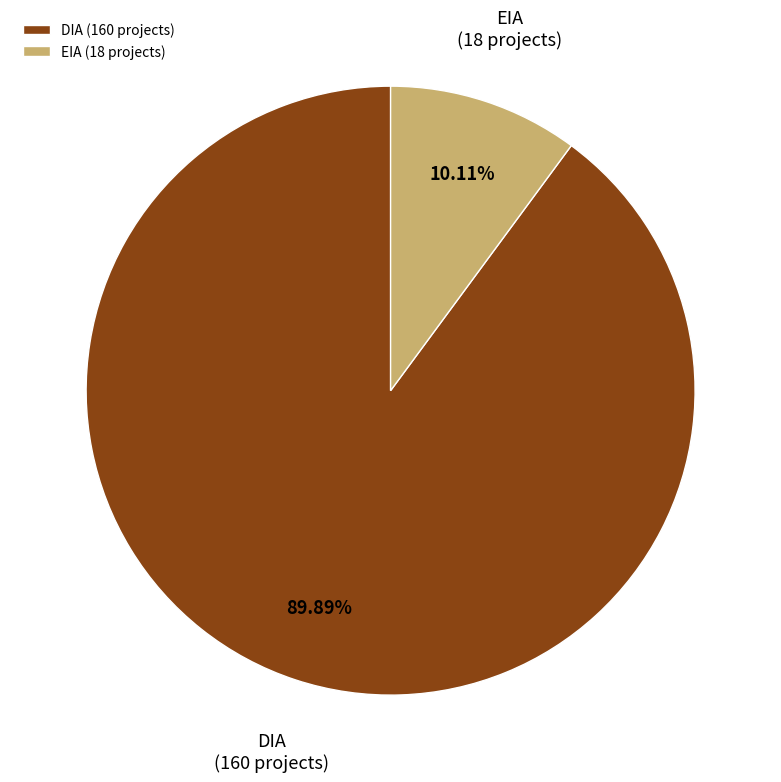

Count the number of slices in the pie.

2